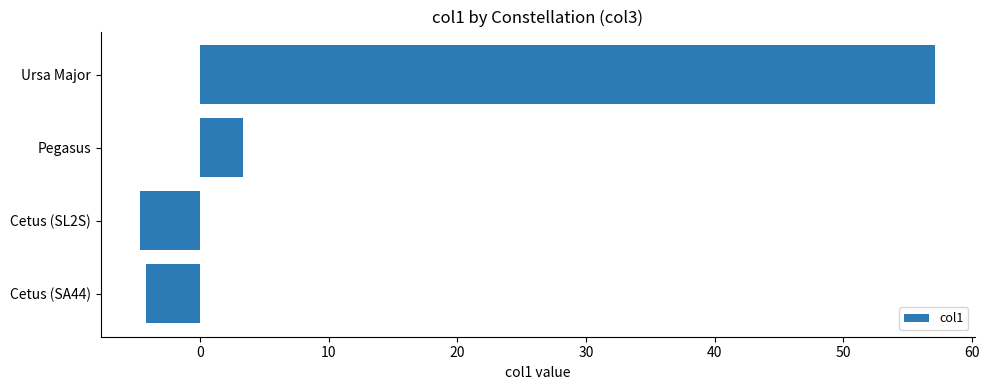

Between Pegasus and Cetus (SL2S), which is larger?

Pegasus